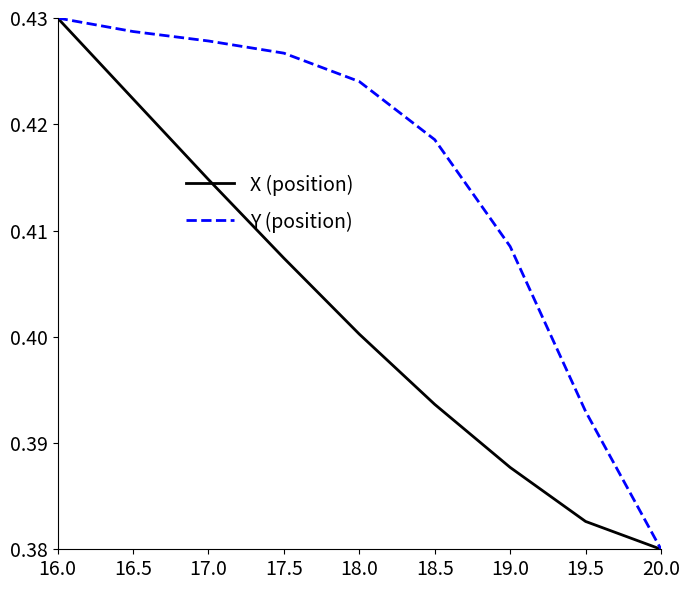

At which category does the chart reach its peak across all series?

16.0